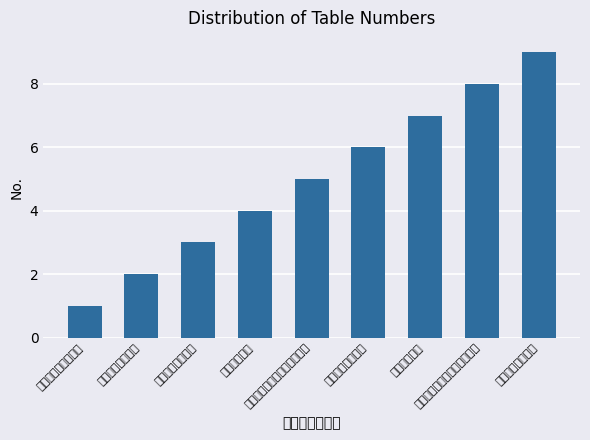

True or false: the data shows 8 at パスワードリセットテーブル.

False